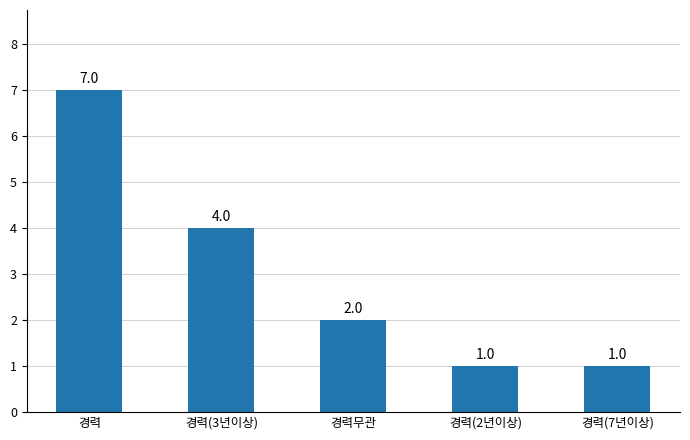

What value does the data have at 경력무관?

2